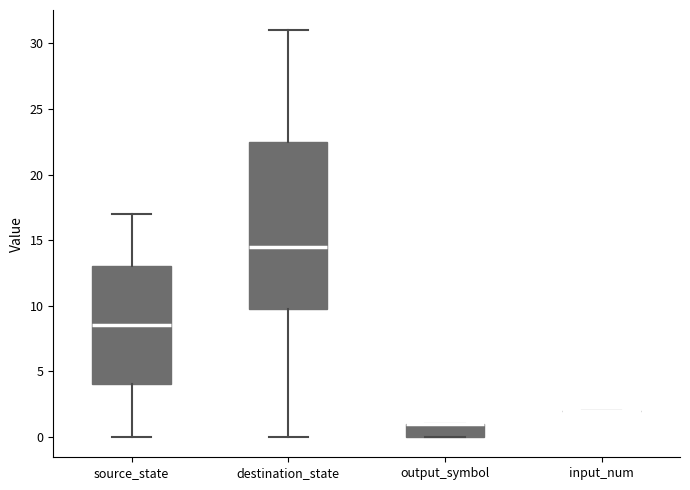

Which box is the tallest, from its lower edge to its upper edge?

destination_state